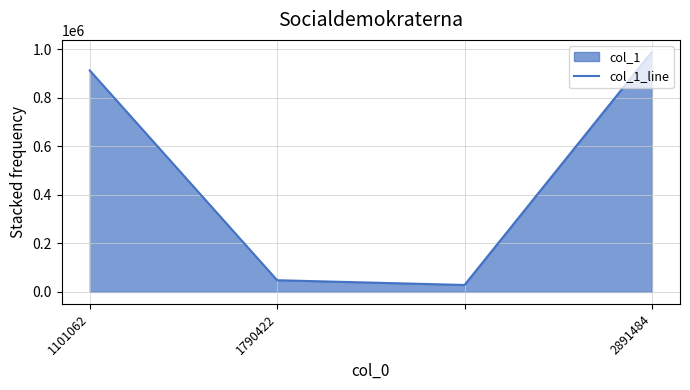

Is it true that the value at 2891484 is 15635?

False